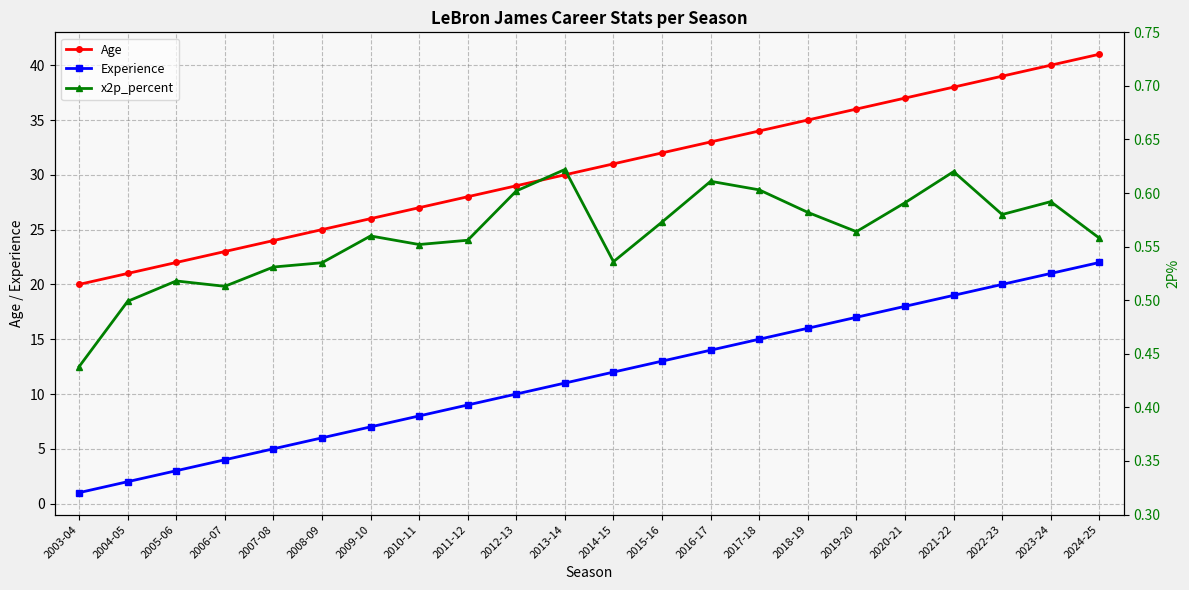

Which label corresponds to the smallest value in the chart?

2003-04